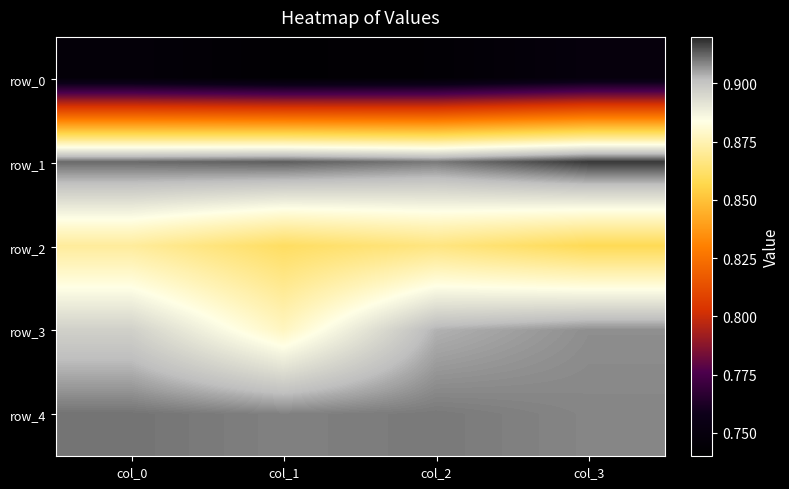

Reading left to right, list all the values displayed in this chart.

row_0: 0.7	0.7	0.7	0.7
row_1: 0.9	0.9	0.9	0.9
row_2: 0.9	0.9	0.9	0.9
row_3: 0.9	0.9	0.9	0.9
row_4: 0.9	0.9	0.9	0.9